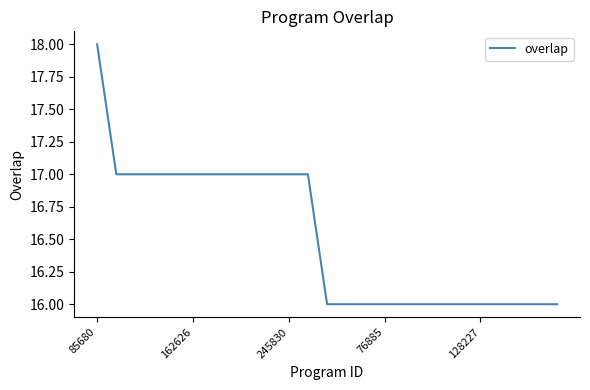

What is the greatest value displayed?

18